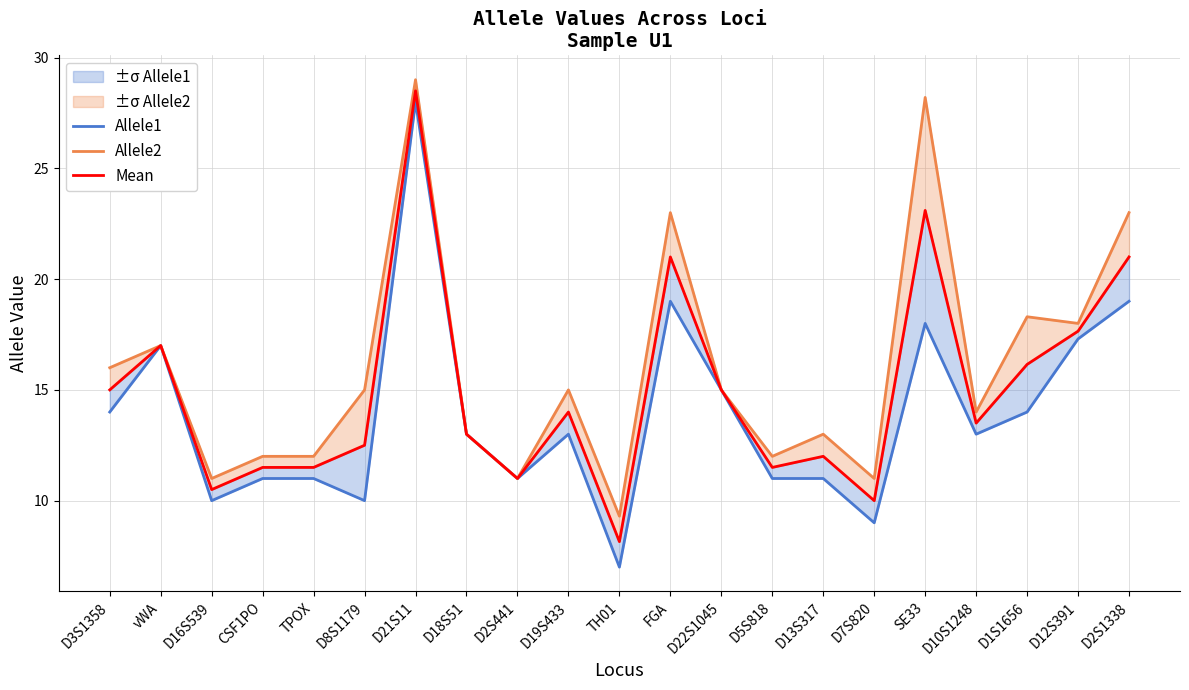

How many data points in Allele1 are above 13?

9